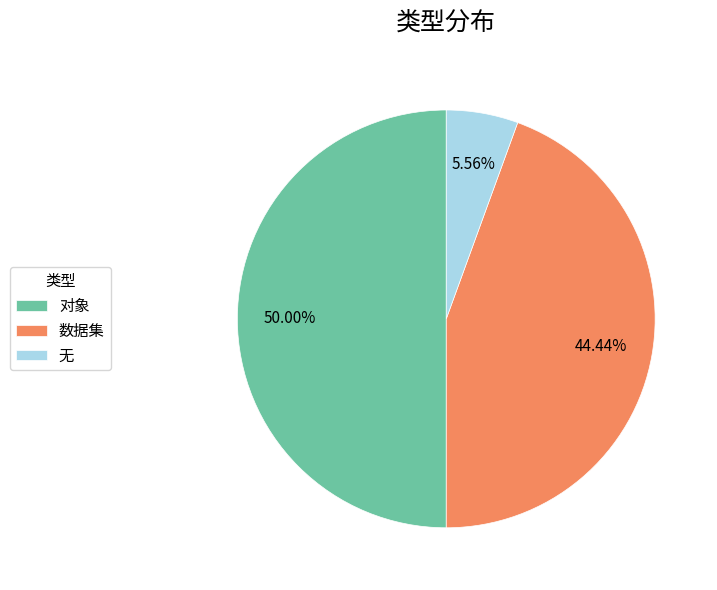

Is 数据集 the majority of the pie?

No